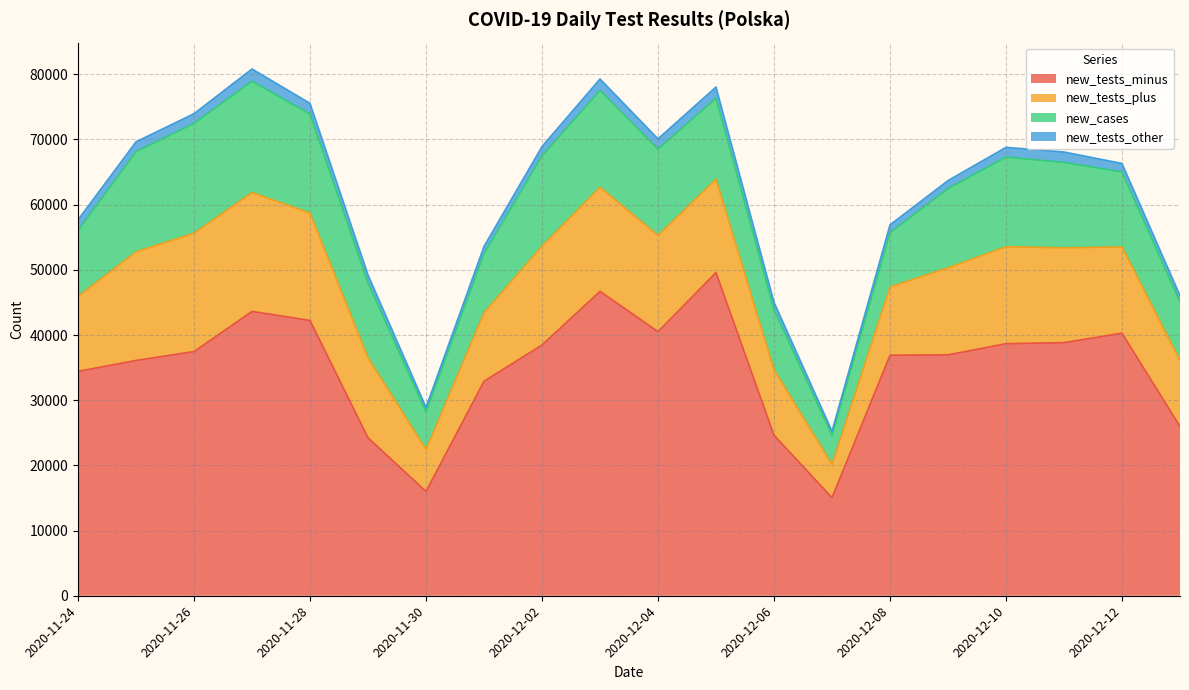

True or false: new_tests_other has more than 1 interior local peaks.

True